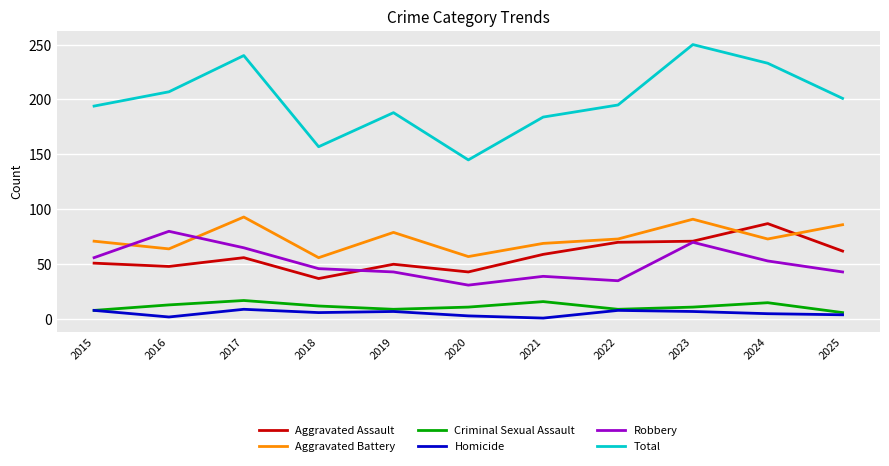

What is the total value across all series at 2023?

500